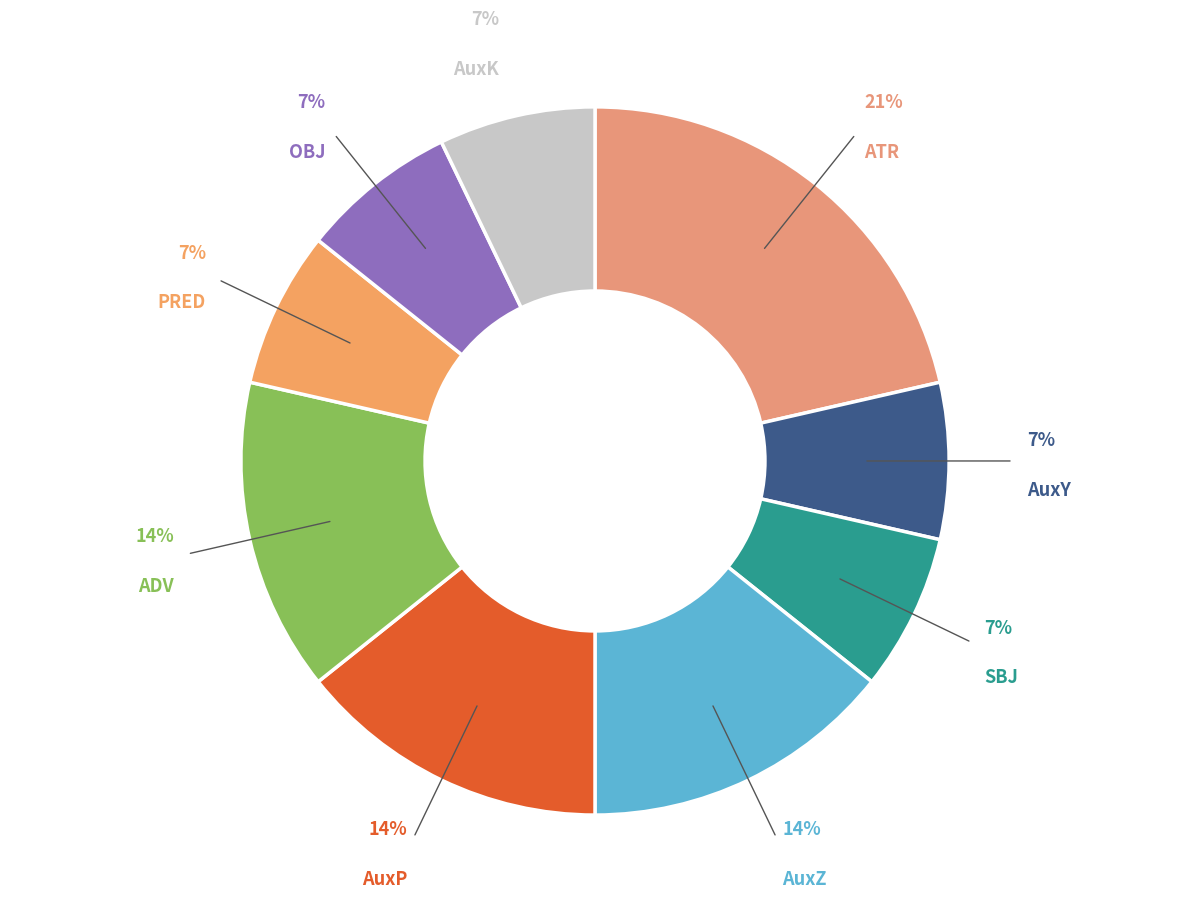

The AuxK slice represents 7% of the pie. True or false?

True